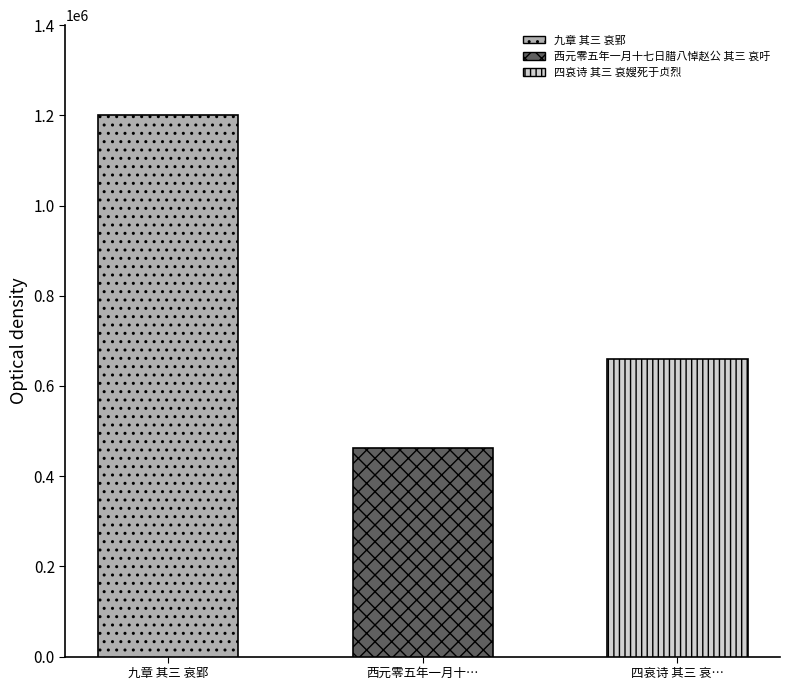

What is the change in value from 九章 其三 哀郢 to 西元零五年一月十七日腊八悼赵公 其三 哀吁?

-738581